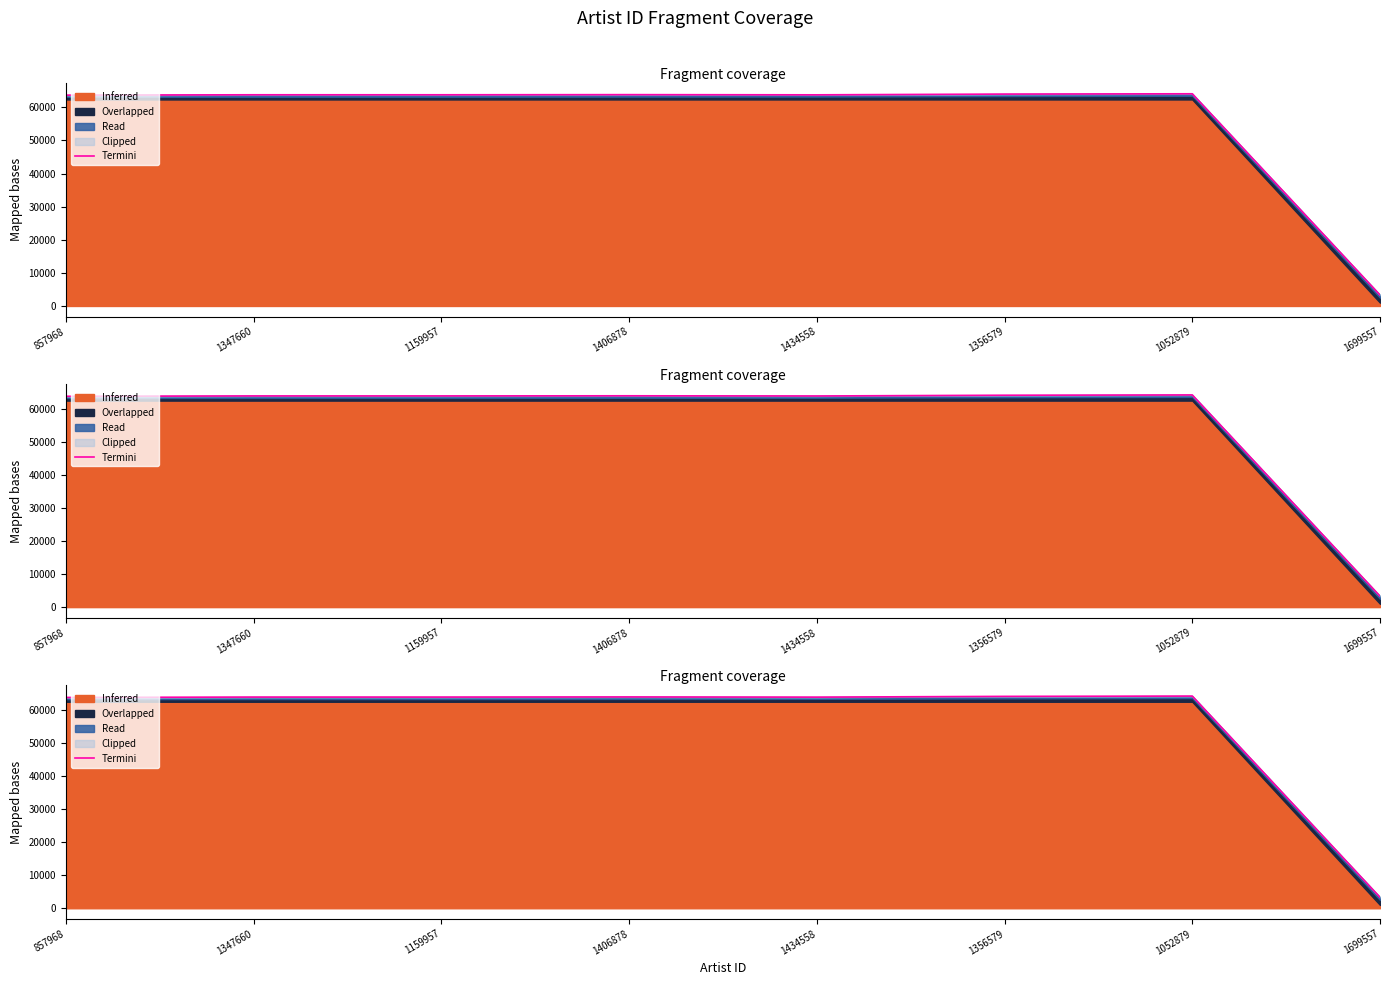

What is the sum of all values?

450437.7